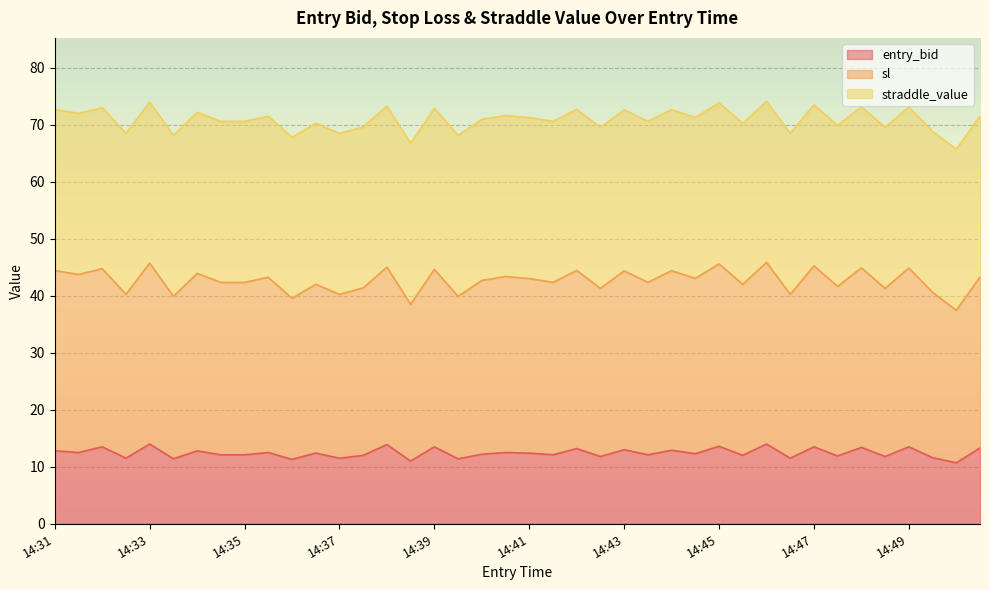

Which category has the highest value across all series?

14:46